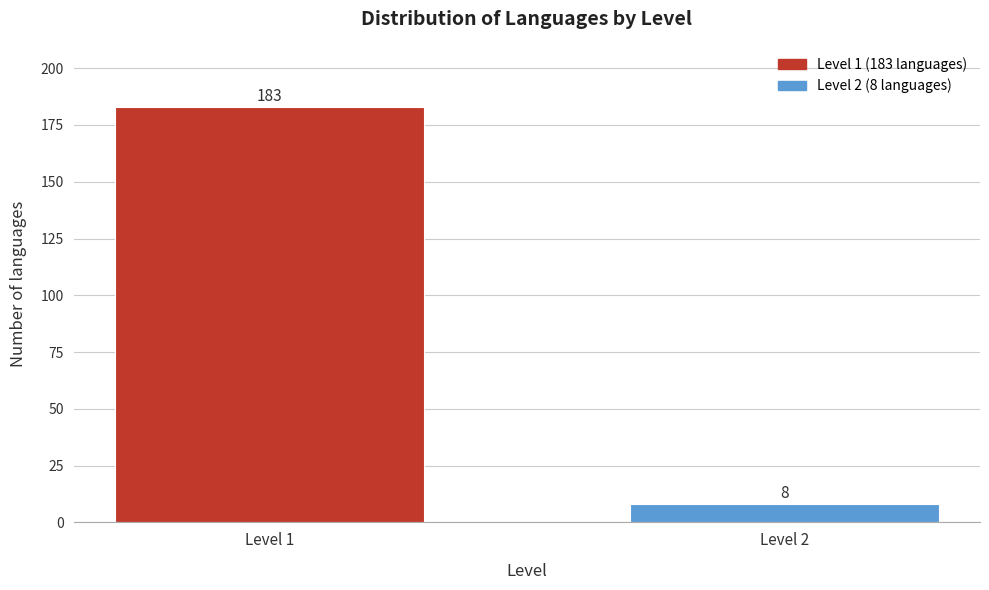

Reading right to left, list all the values displayed in this chart.

Level 2=8	Level 1=183